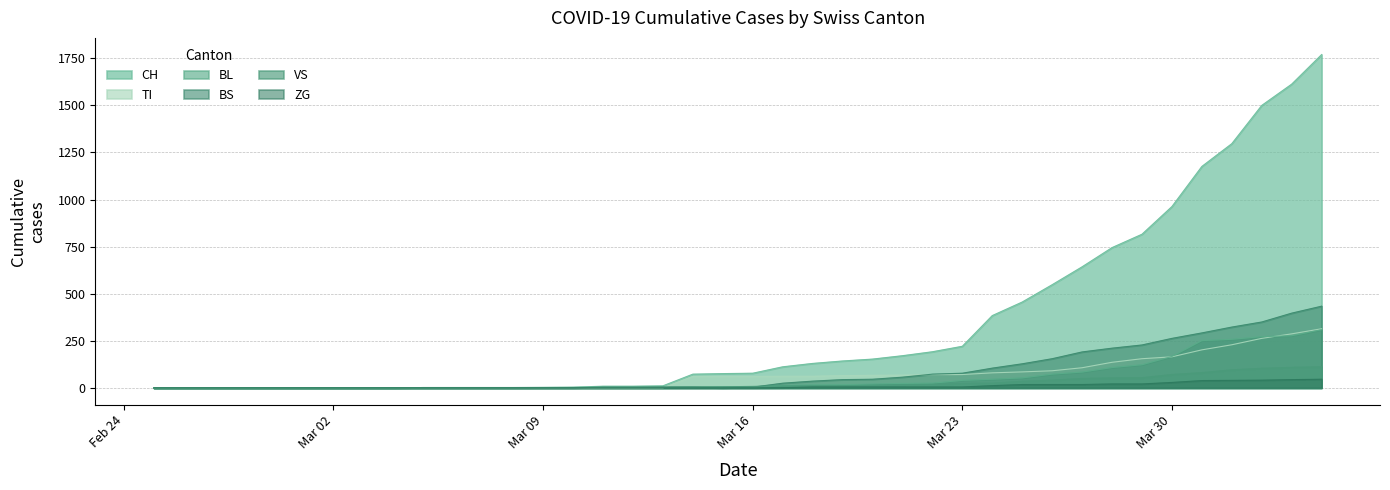

Which series has the largest total across all categories?

CH